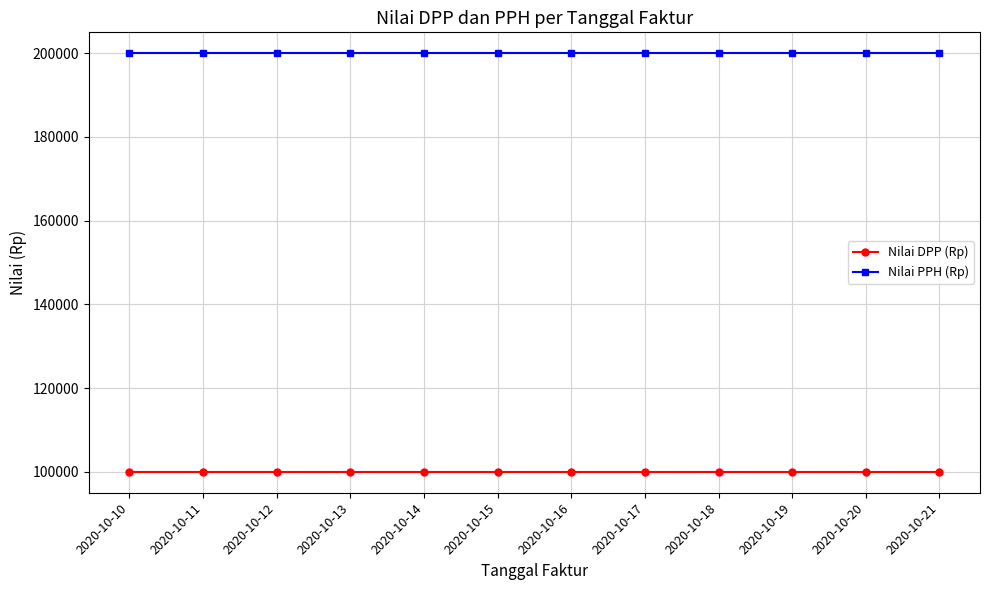

Is the value of Nilai DPP (Rp) at 2020-10-10 greater than the value of Nilai PPH (Rp) at 2020-10-21?

No